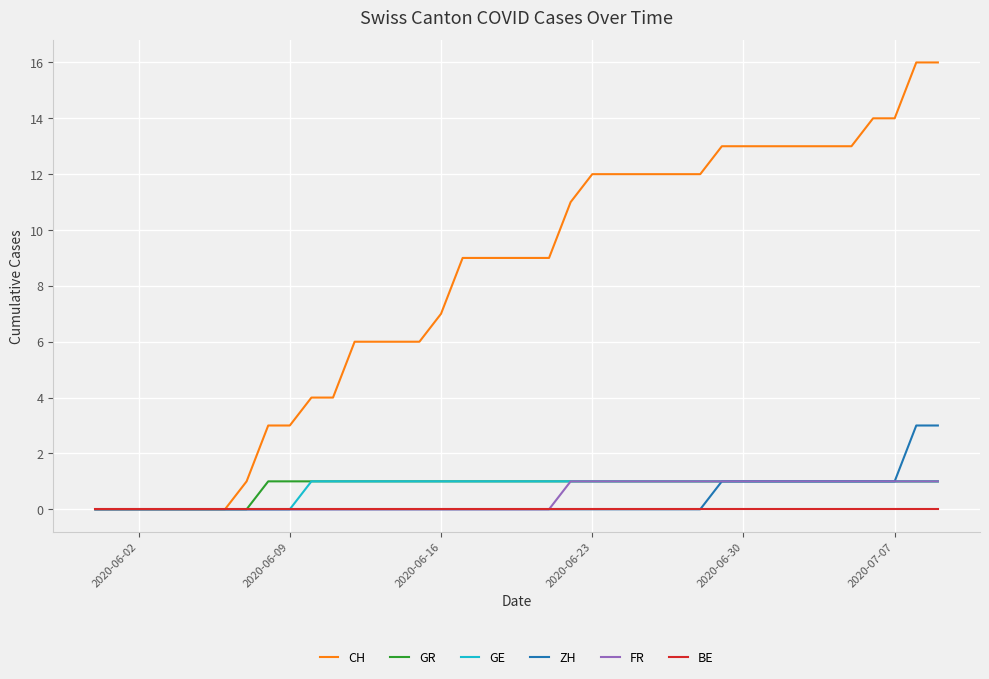

Which series has the largest total across all categories?

CH